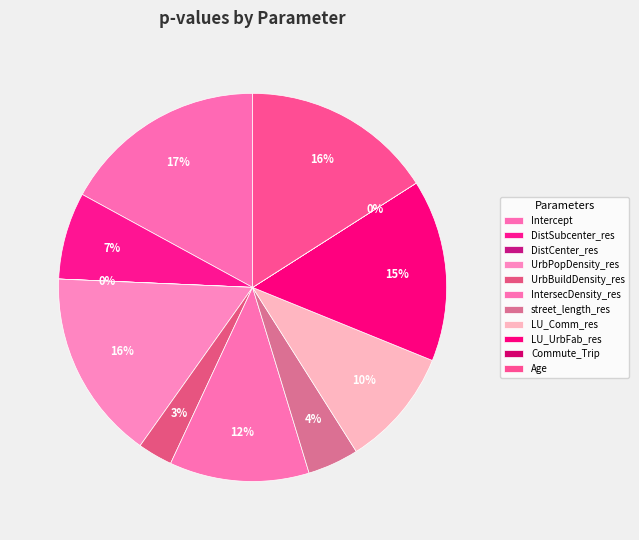

Do Commute_Trip and LU_Comm_res together represent more than half of the pie?

No